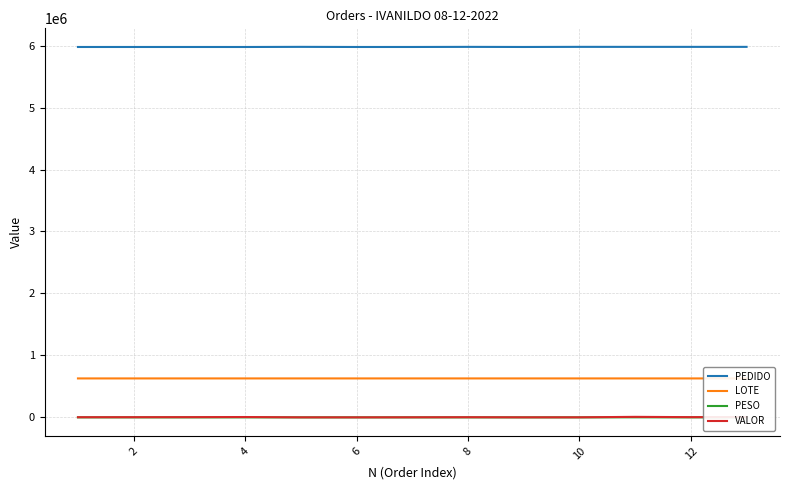

Which series has the largest total across all categories?

PEDIDO